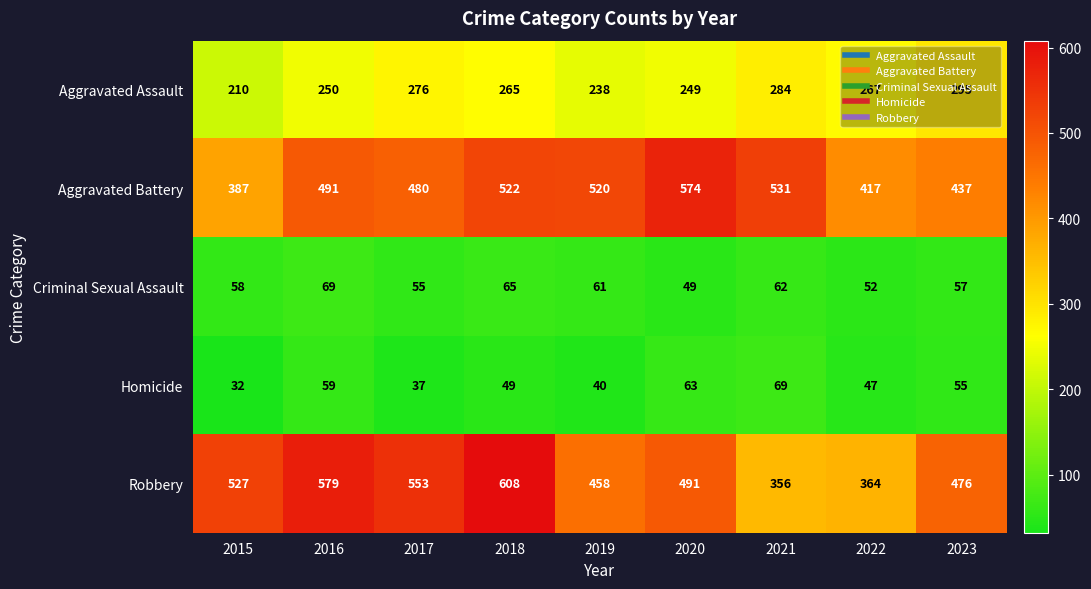

The Aggravated Battery series shows 417 at 2022. True or false?

True